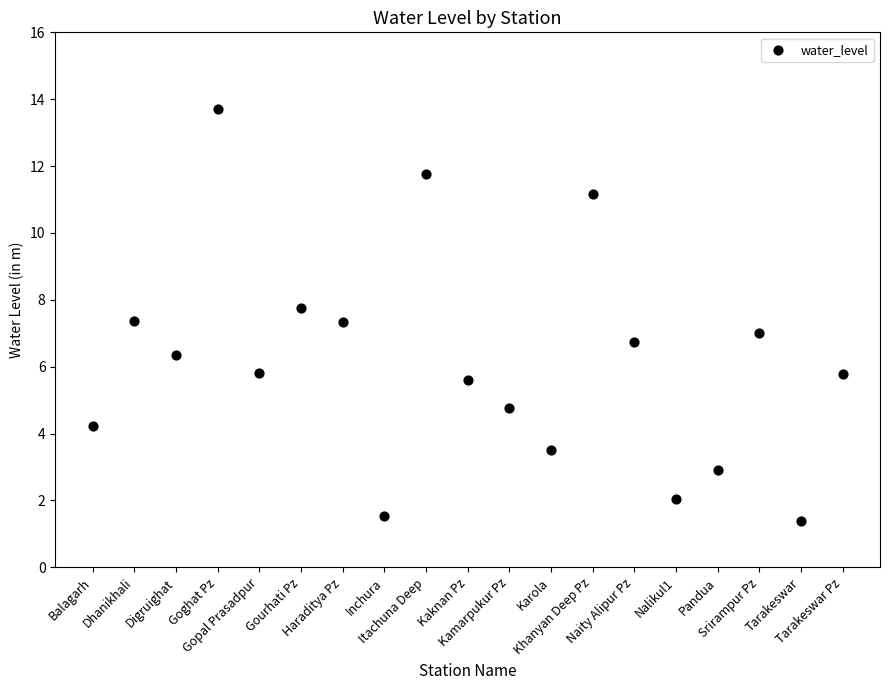

What is the range of Y values (max minus min)?

12.3